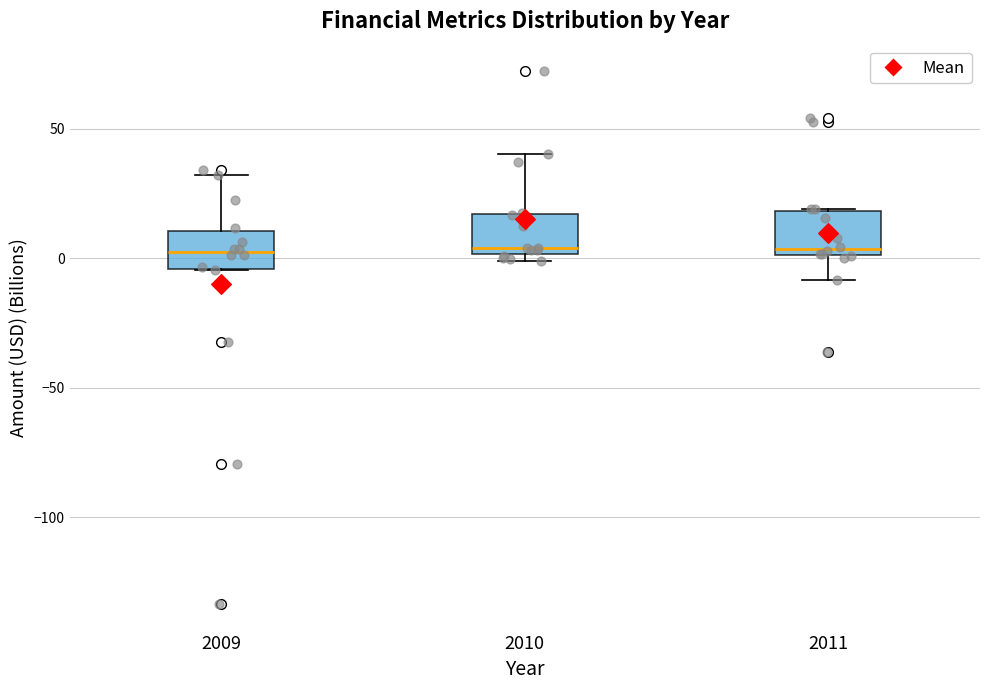

Reading left to right, transcribe this box plot: for each box, give where its median line is, the range the box spans, and where its two whiskers end, as read against the y-axis. The values are not printed on the chart, so give them approximately, as read against the axis.

2009: median 0, box -5 to 10, whiskers -5 to 30
2010: median 5, box 0 to 15, whiskers 0 (just below the box's lower edge) to 40
2011: median 5, box 0 to 20, whiskers -10 to 20